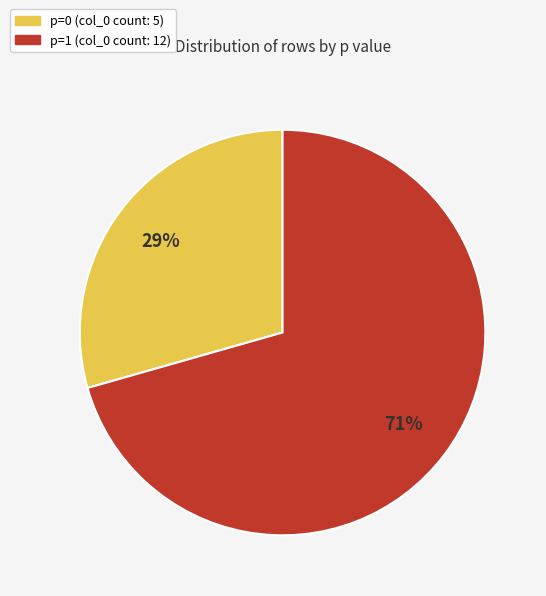

To the nearest percent, what portion does p=0 represent?

29%